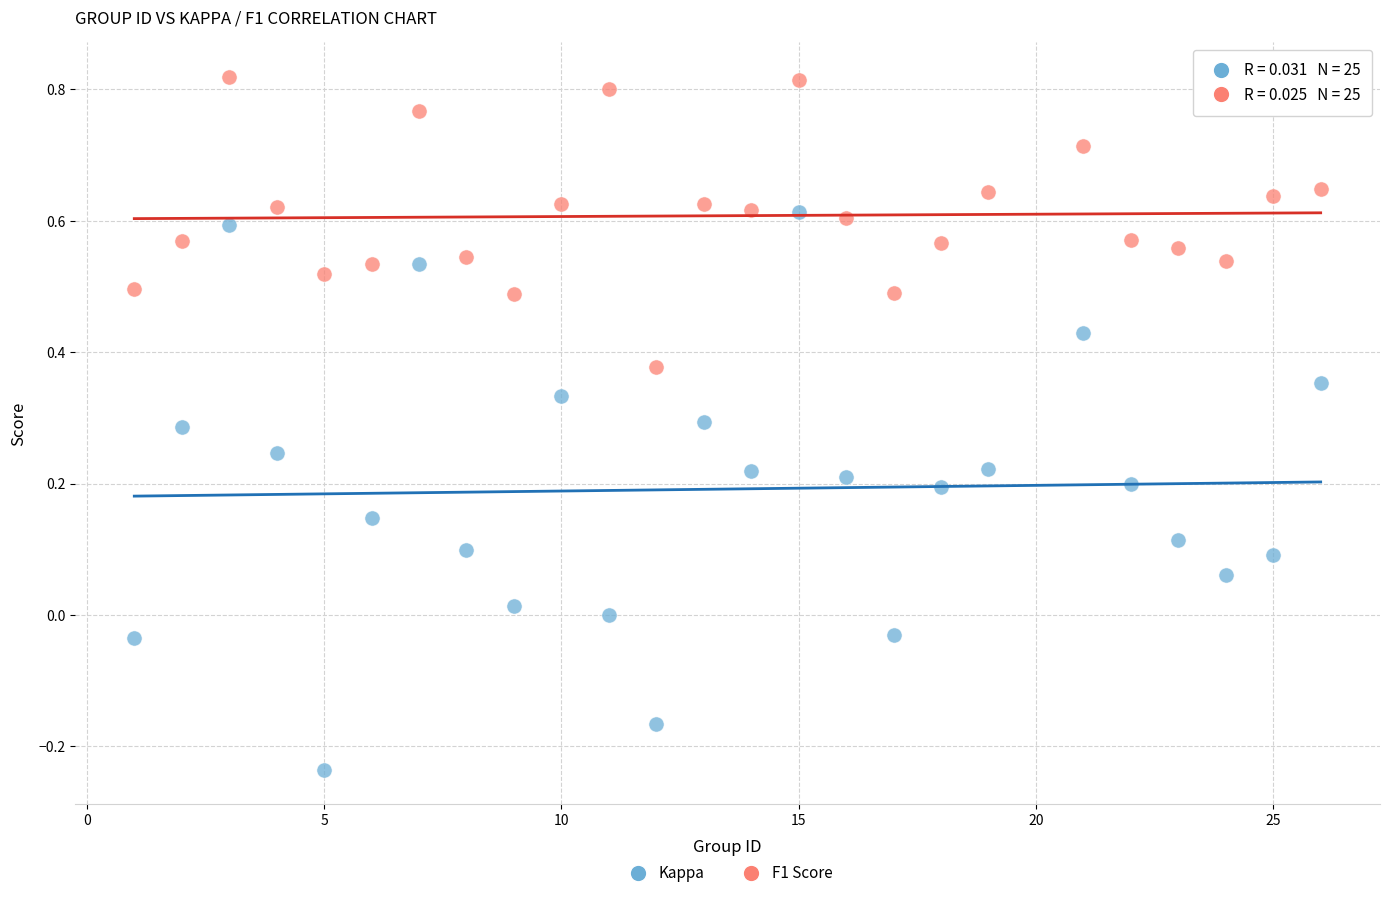

Which series reaches the minimum Y coordinate?

Kappa